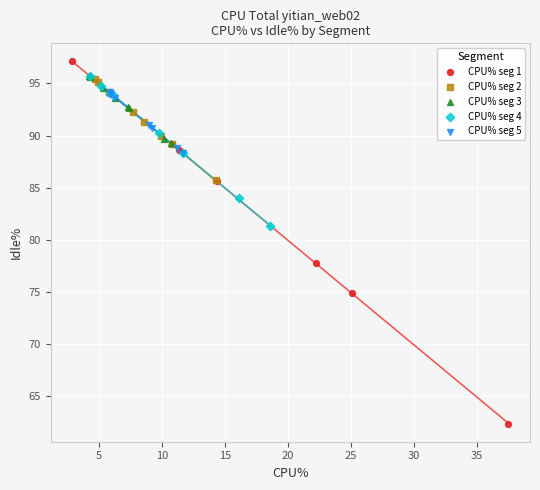

Which series contains the lowest Y value?

CPU% seg 1